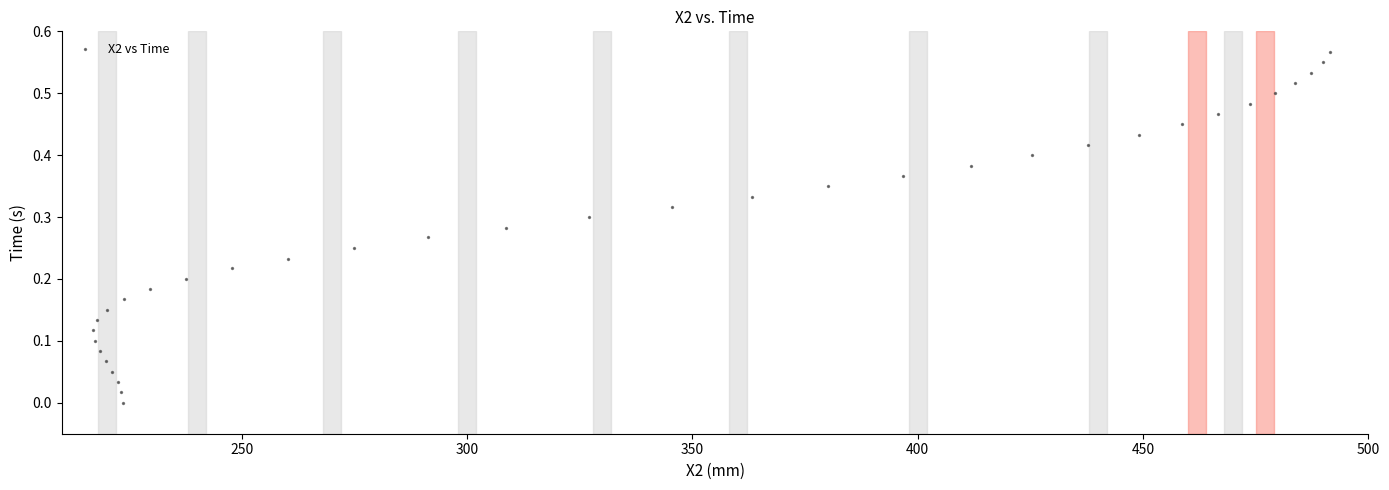

What is the range of X values (max minus min)?

274.4